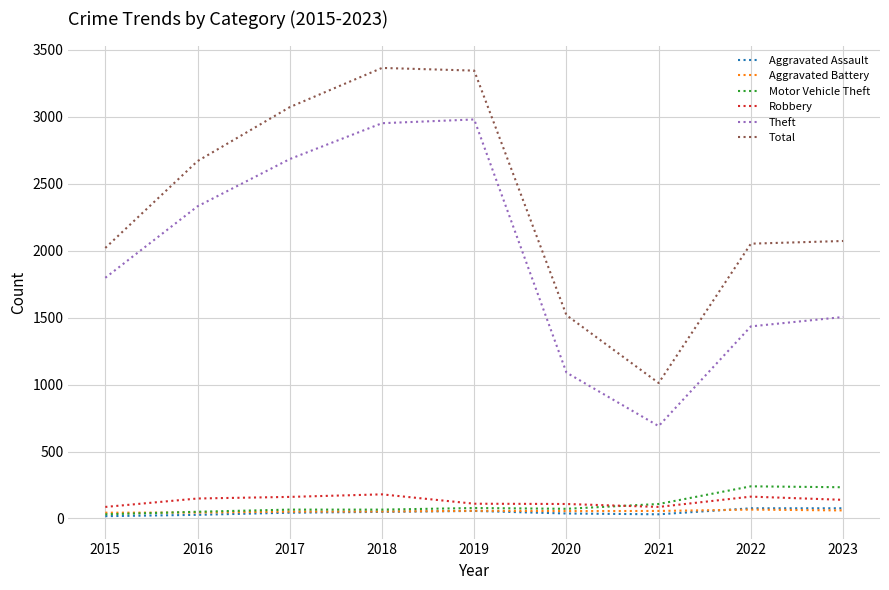

What is the sum of all Total values?

21133